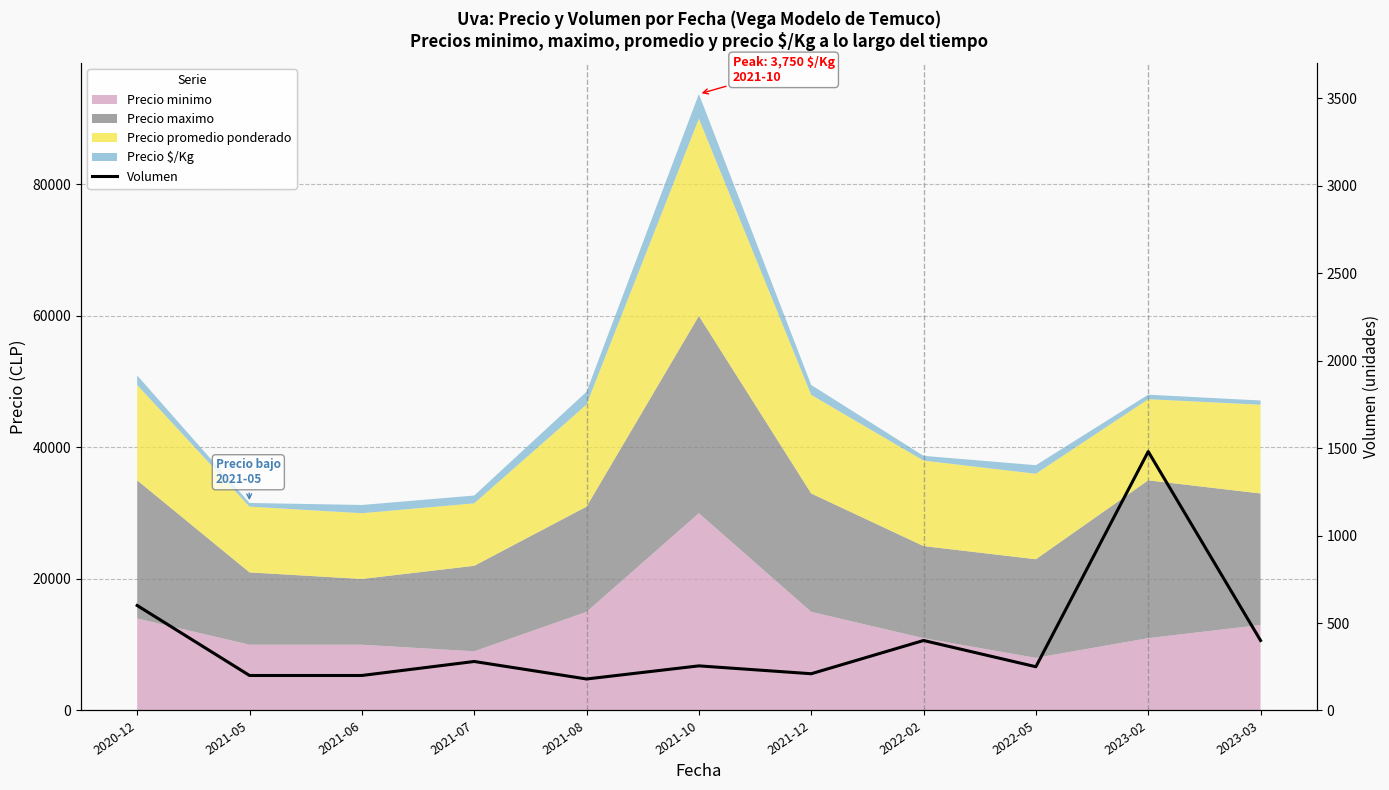

What is the approximate value at 2022-05, to the nearest 100?

200